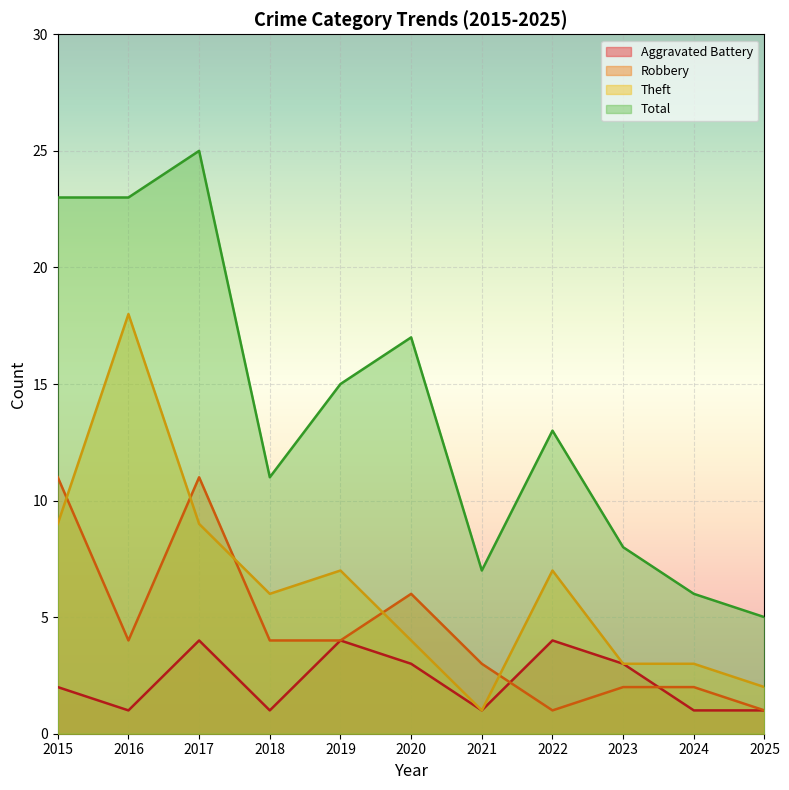

What are all the series names shown in the legend?

Aggravated Battery, Robbery, Theft, Total